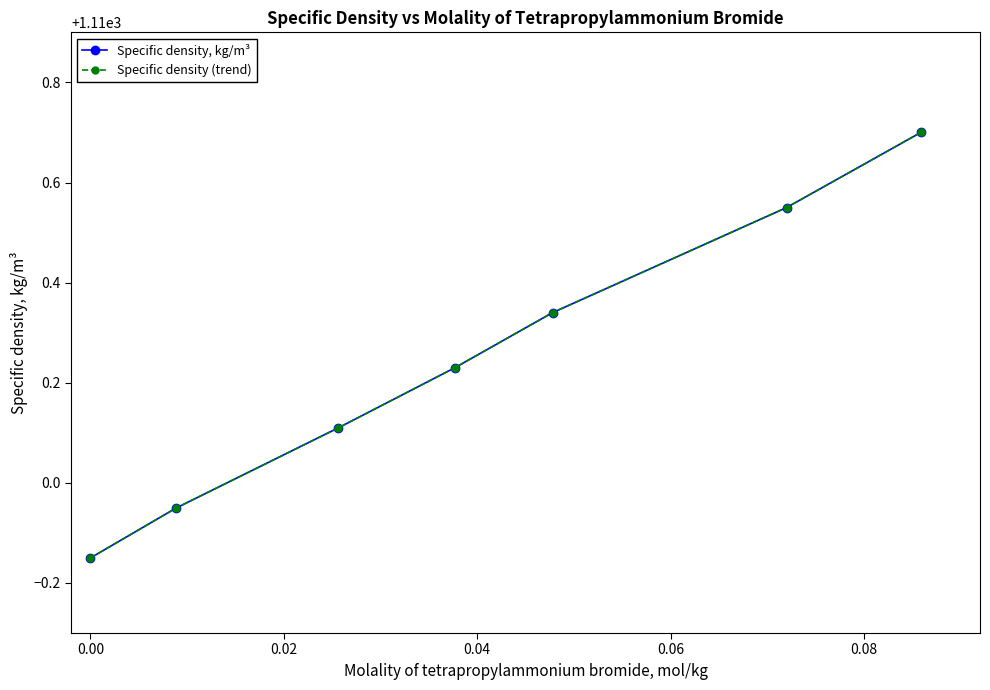

Does the chart have visible grid lines?

No